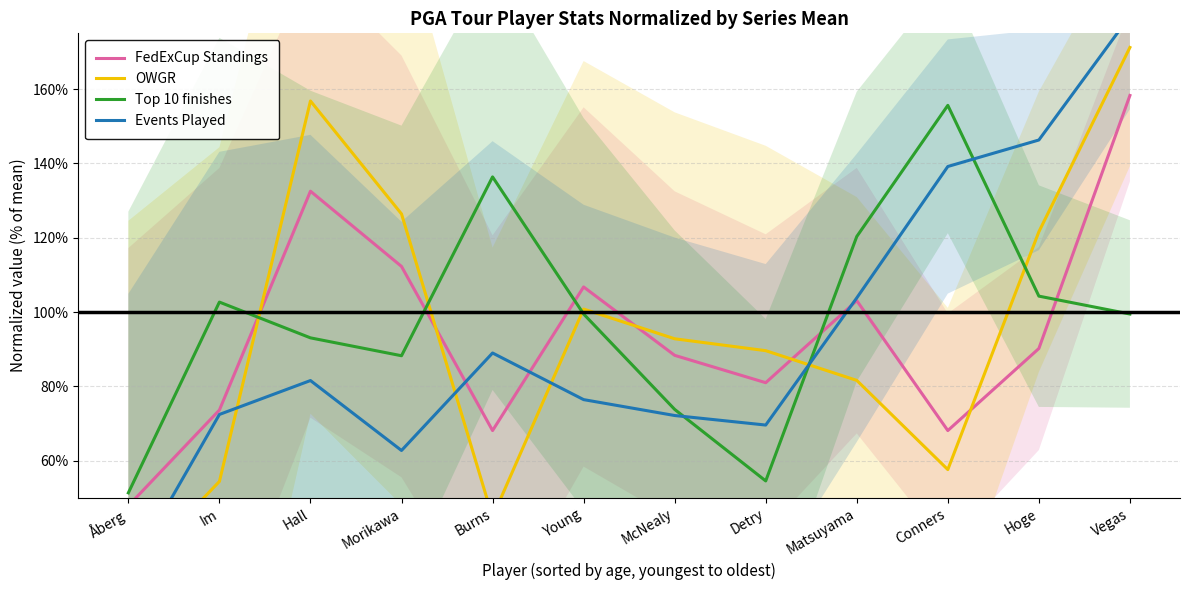

Between Im and Vegas, which series saw the biggest shift?

OWGR